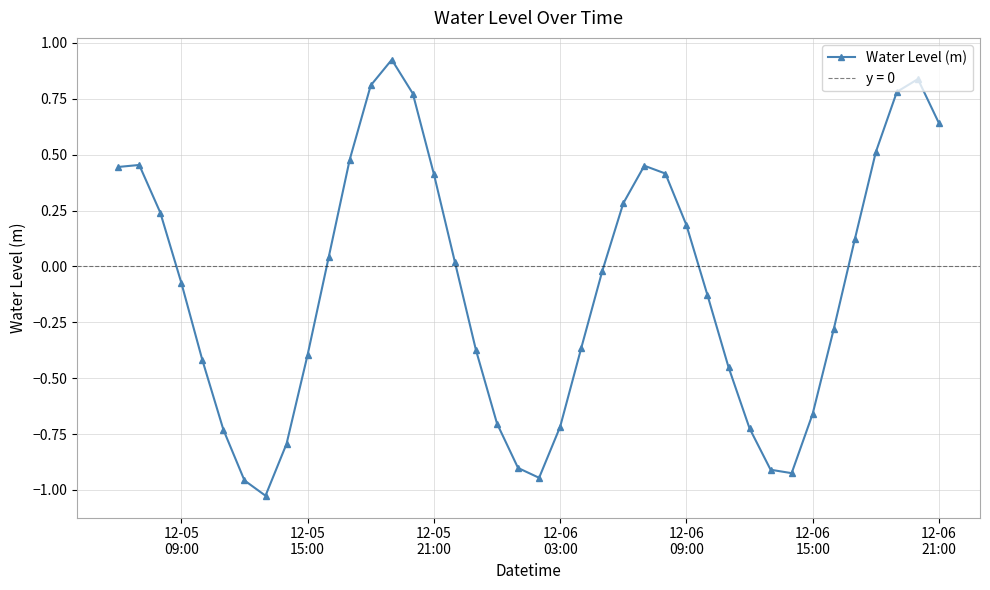

How many data points does each series have?

40